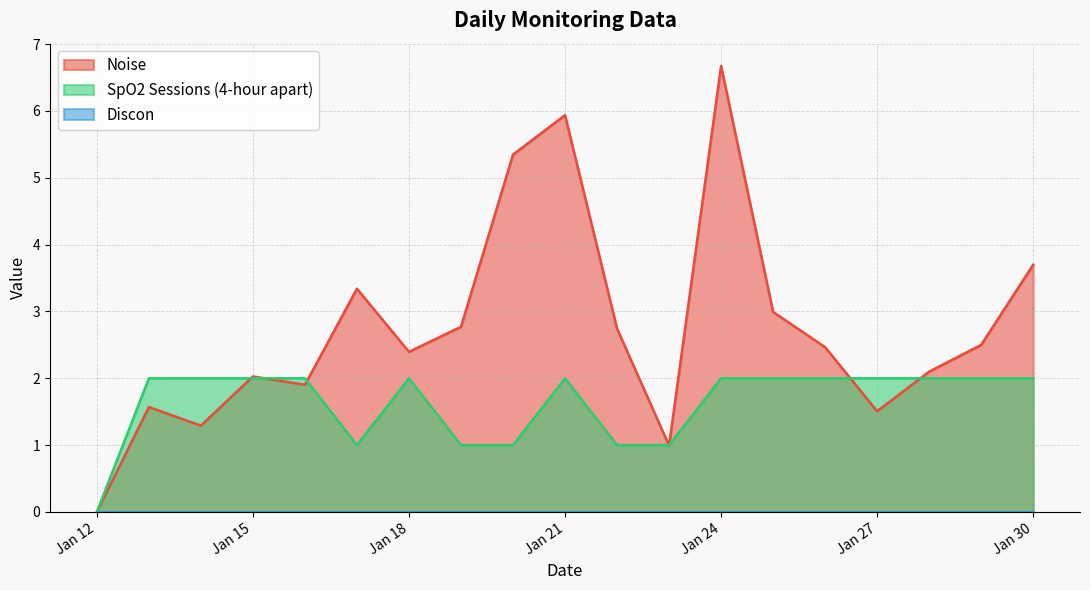

What is the value of the SpO2 Sessions (4-hour apart) point at the 14th from the left?

2.0